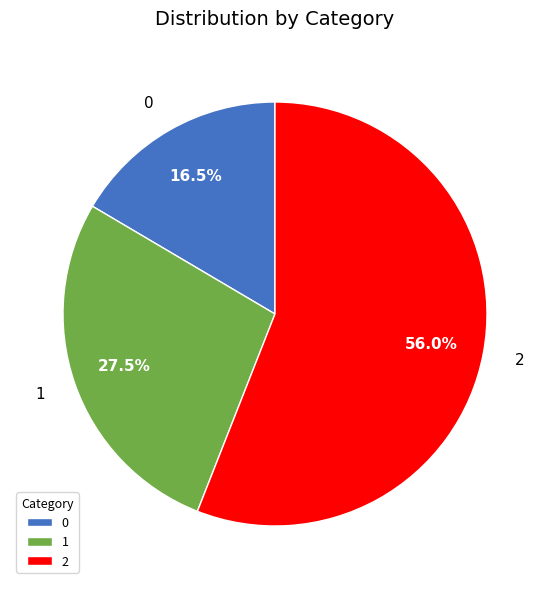

What is the total percentage of 2 and 1?

83.5%